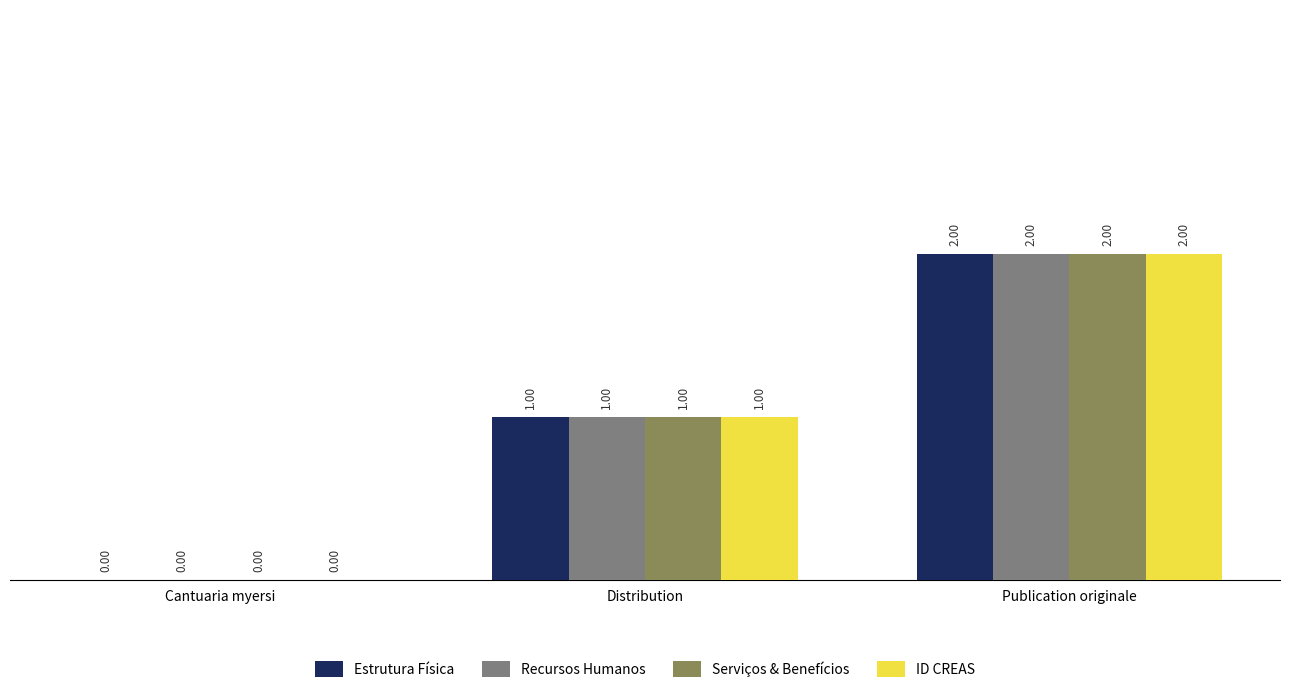

Where is Serviços & Benefícios nearest to the value 1?

Distribution